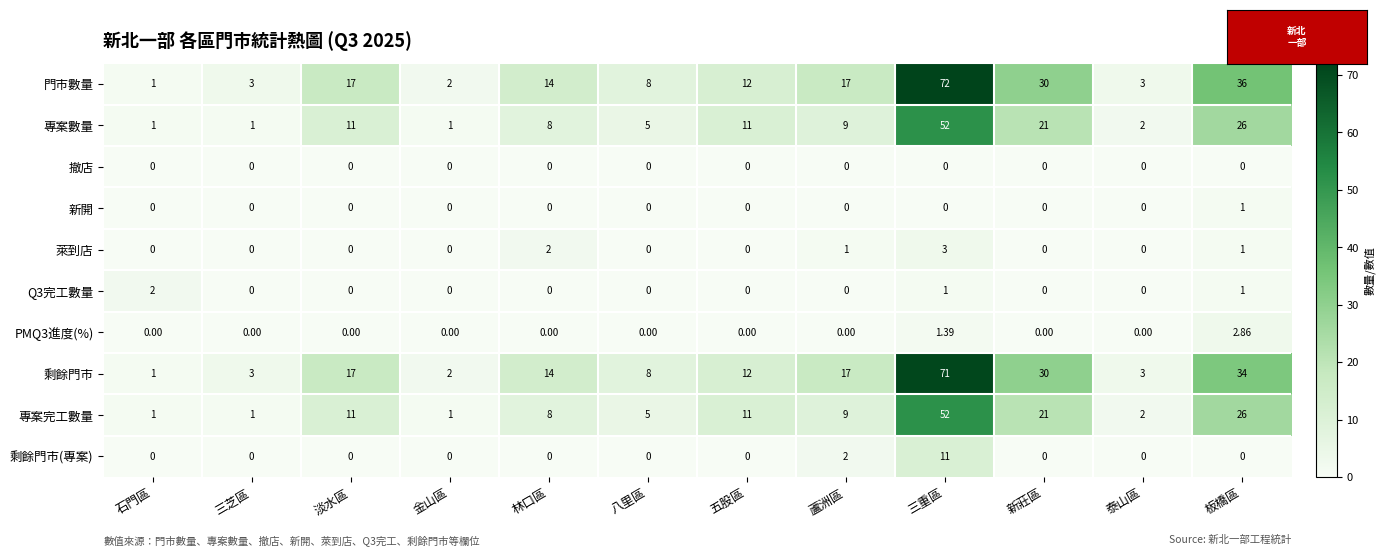

At which category is the sum across all series the highest?

三重區